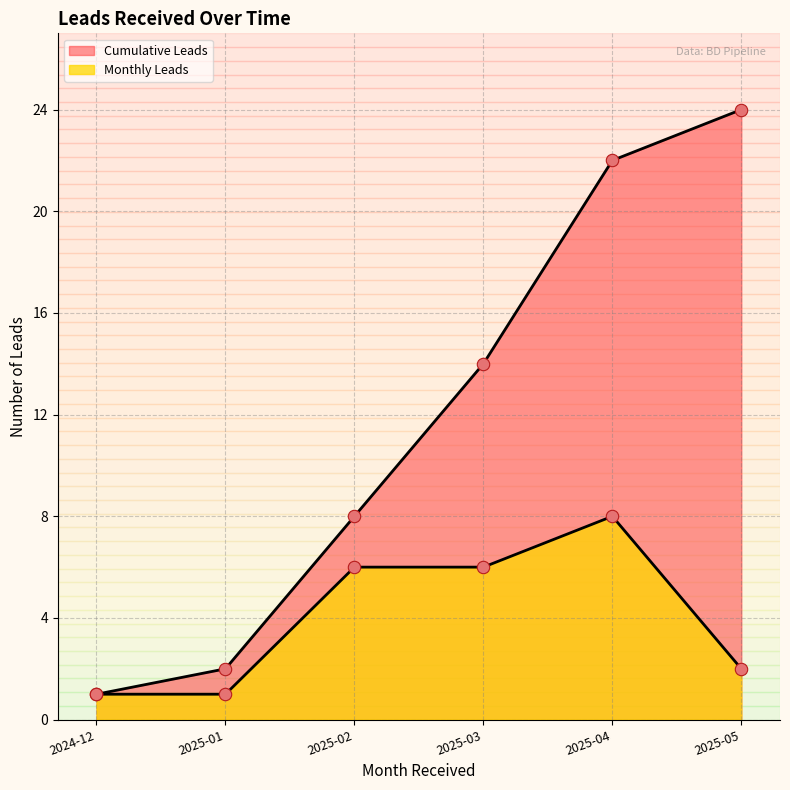

Between 2025-03 and 2025-04, which is larger?

2025-04